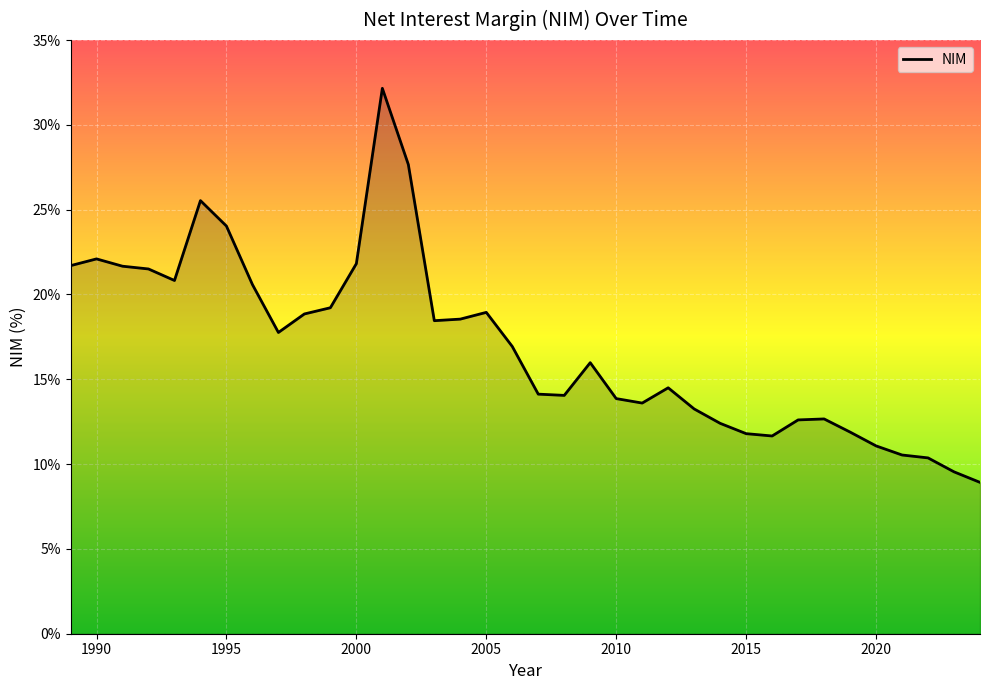

What is the difference between the maximum and minimum values?

23.2